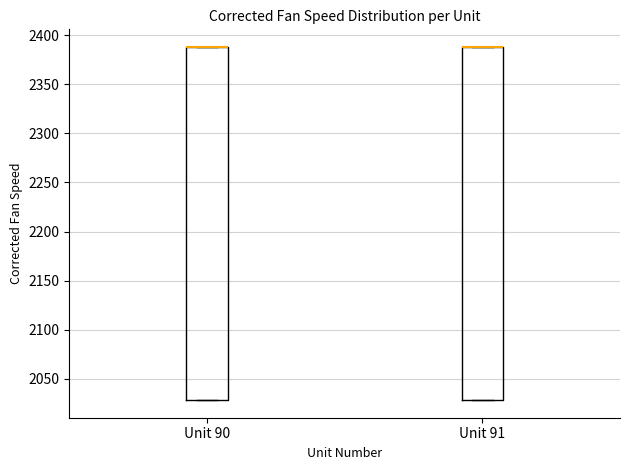

Reading left to right, read every box against the y-axis: the position of its median line, the range the box covers, and the ends of its whiskers. The values are not printed on the chart, so give them approximately, as read against the axis.

Unit 90: median 2390 (drawn on the box's upper edge), box 2030 to 2390, whiskers 2030 to 2390
Unit 91: median 2390 (drawn on the box's upper edge), box 2030 to 2390, whiskers 2030 to 2390